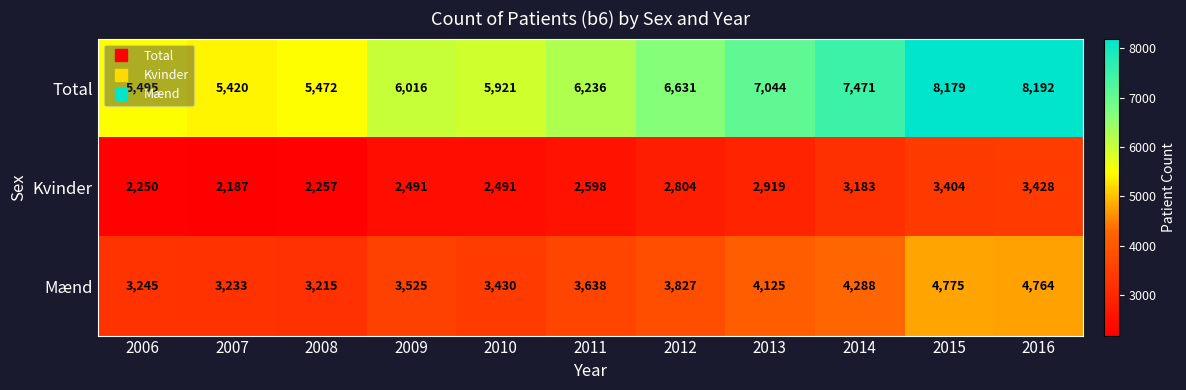

How many series are shown in this chart?

3